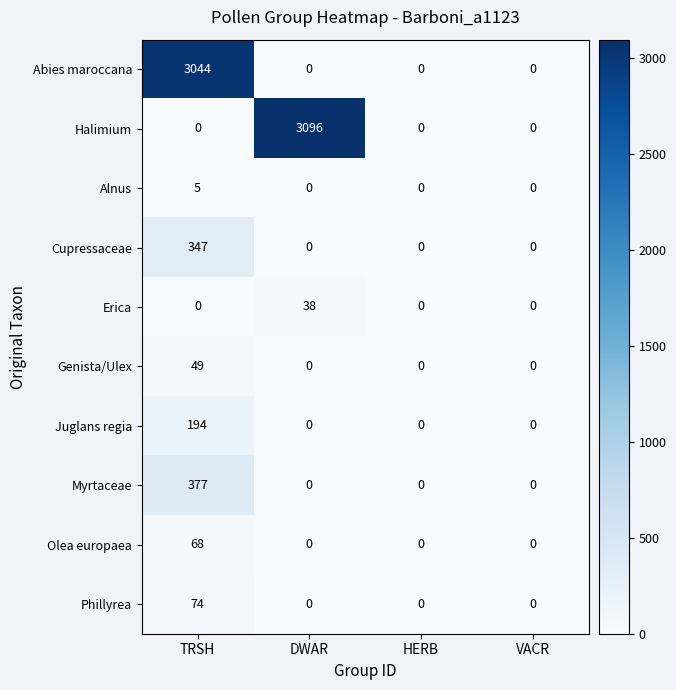

What is the total value across all series at TRSH?

4158